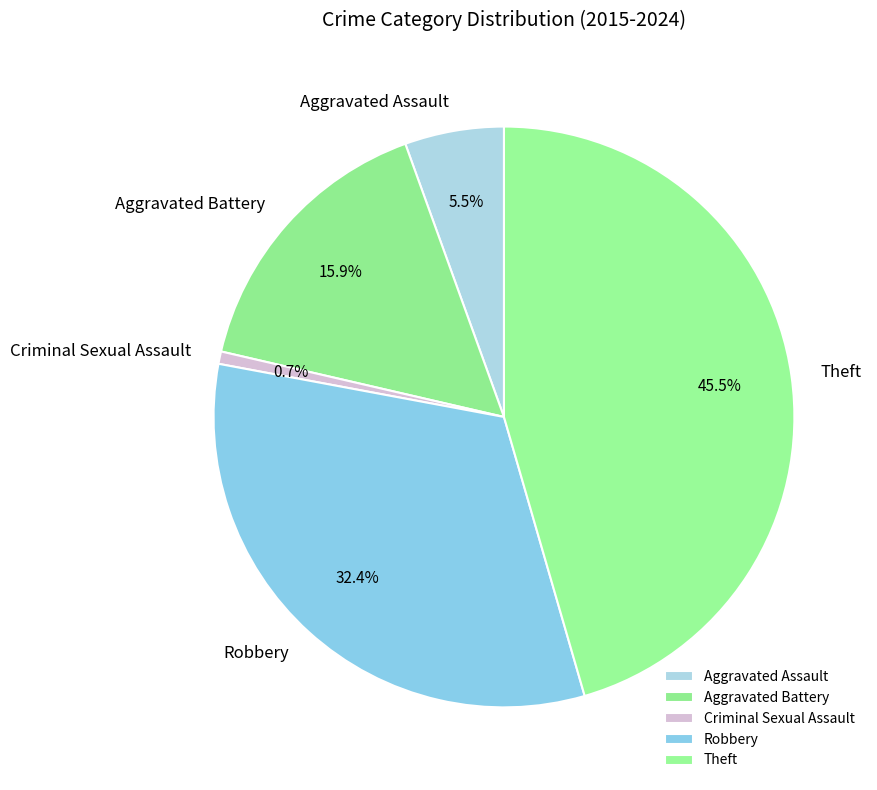

To the nearest percent, what percentage of the pie is Criminal Sexual Assault?

1%